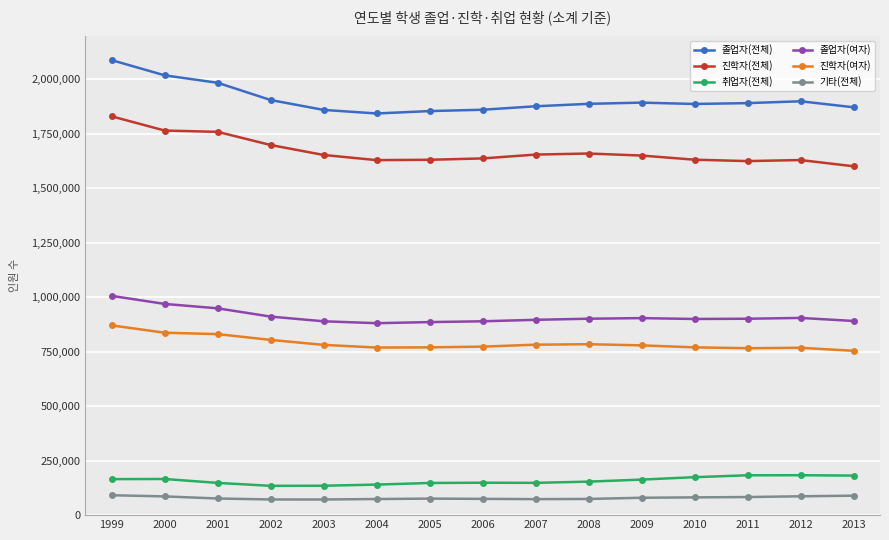

True or false: 기타(전체) and 취업자(전체) cross at least once.

False